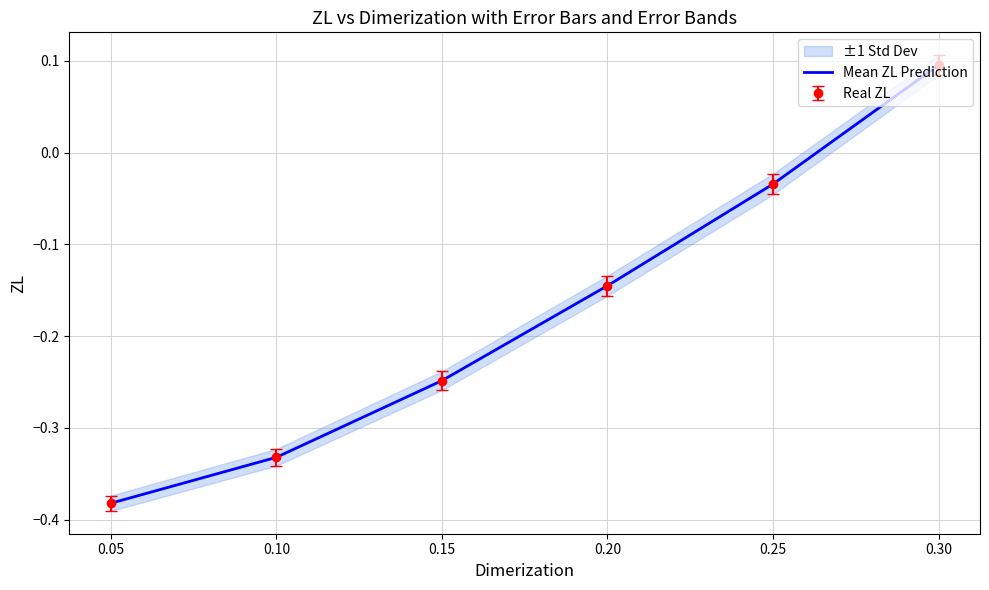

Between 0.10 and 0.25, which is larger?

0.25